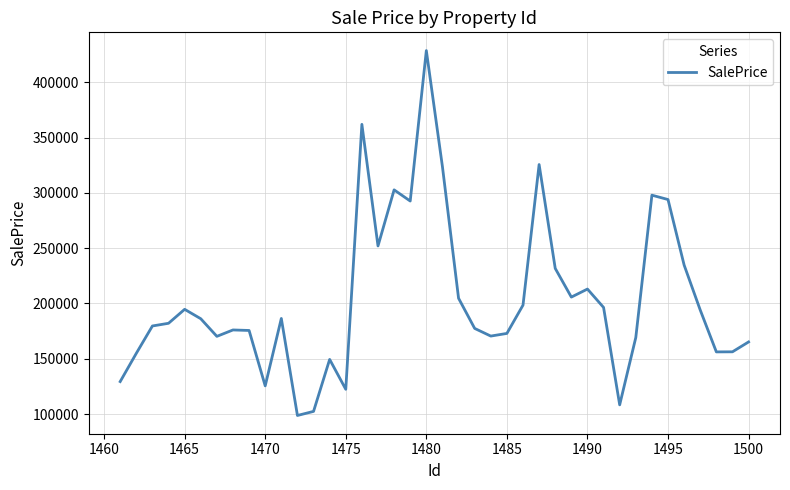

What is the minimum value shown in the chart?

98706.0